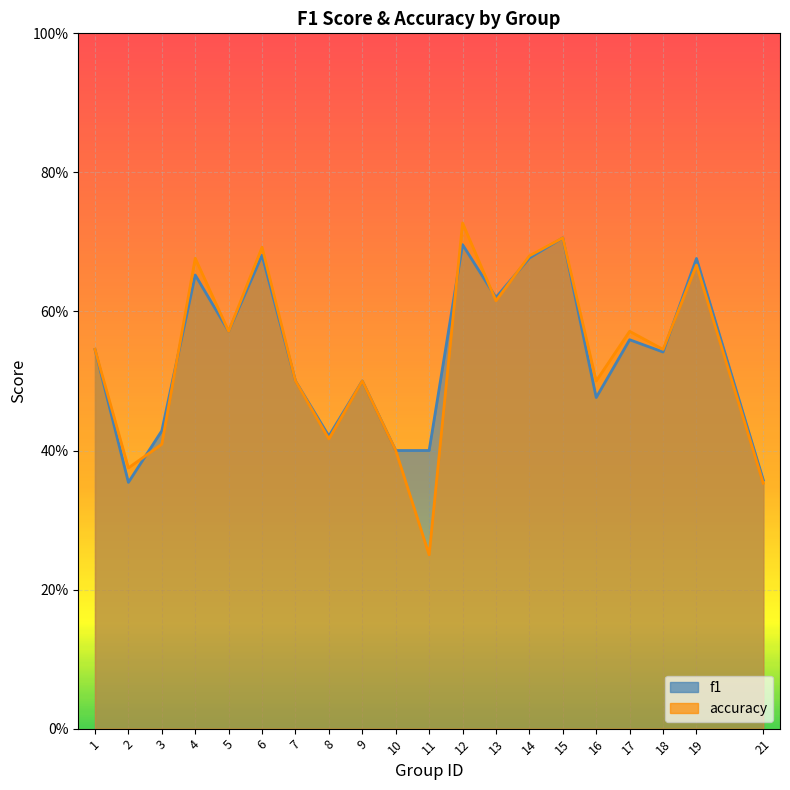

True or false: f1 has more than 2 points higher than both neighbors.

True